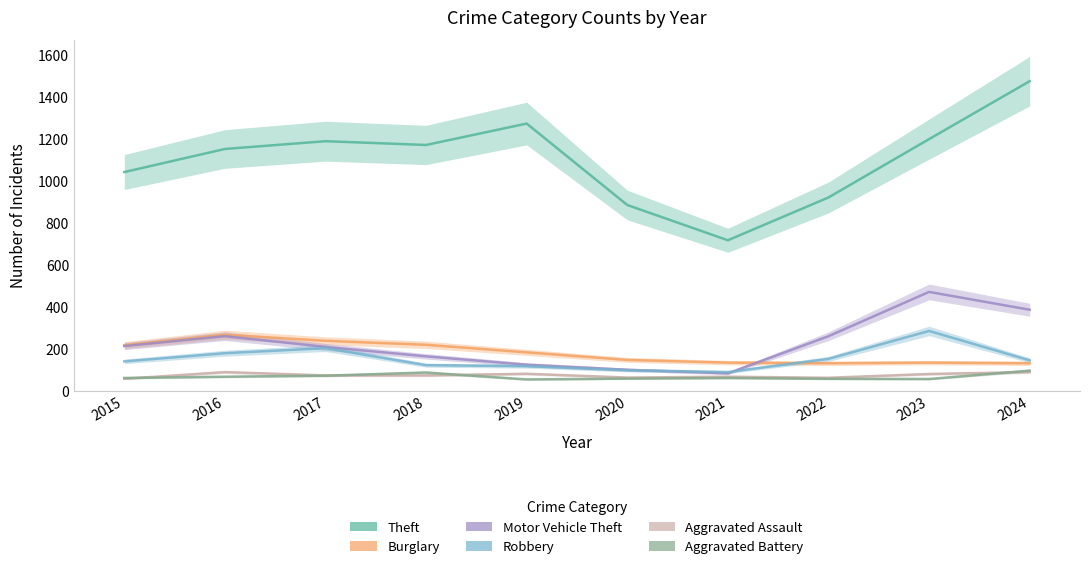

Where does the Theft series first go above 1170?

2017